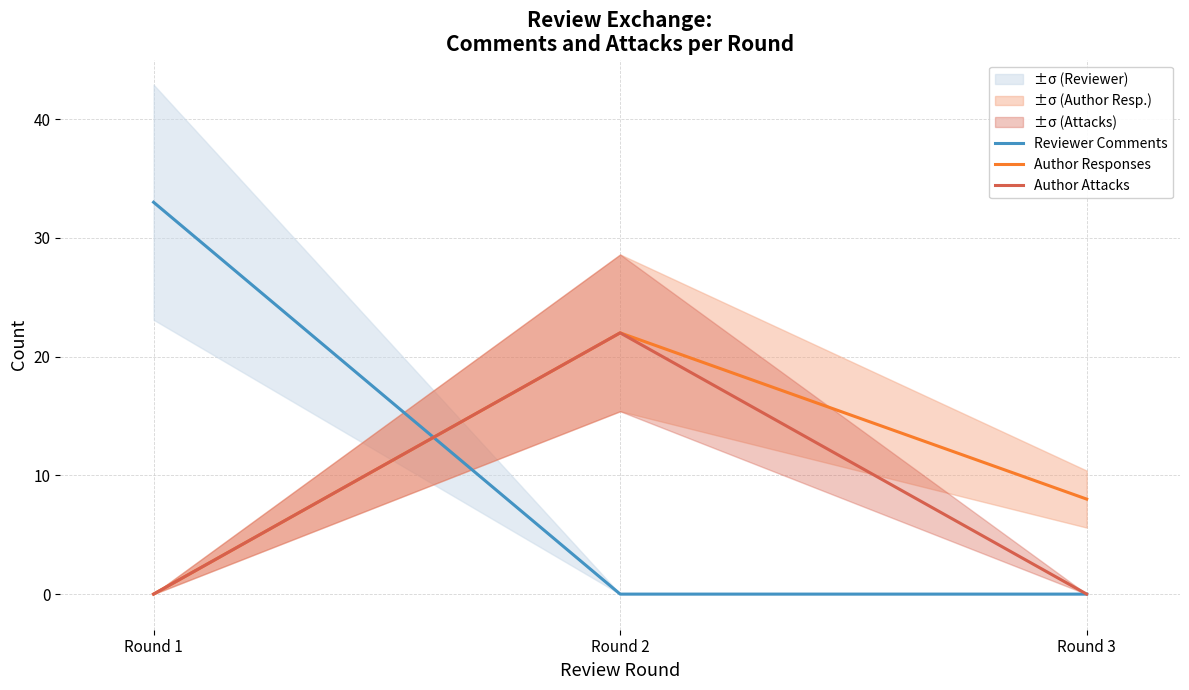

Is the value of Author Attacks at Round 2 greater than the value of Author Responses at Round 1?

Yes